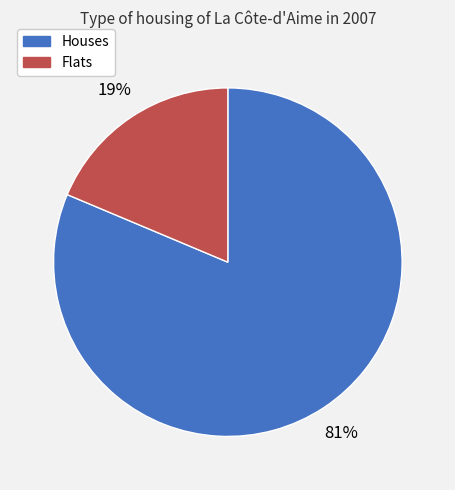

To the nearest percent, what is the average slice percentage?

50%